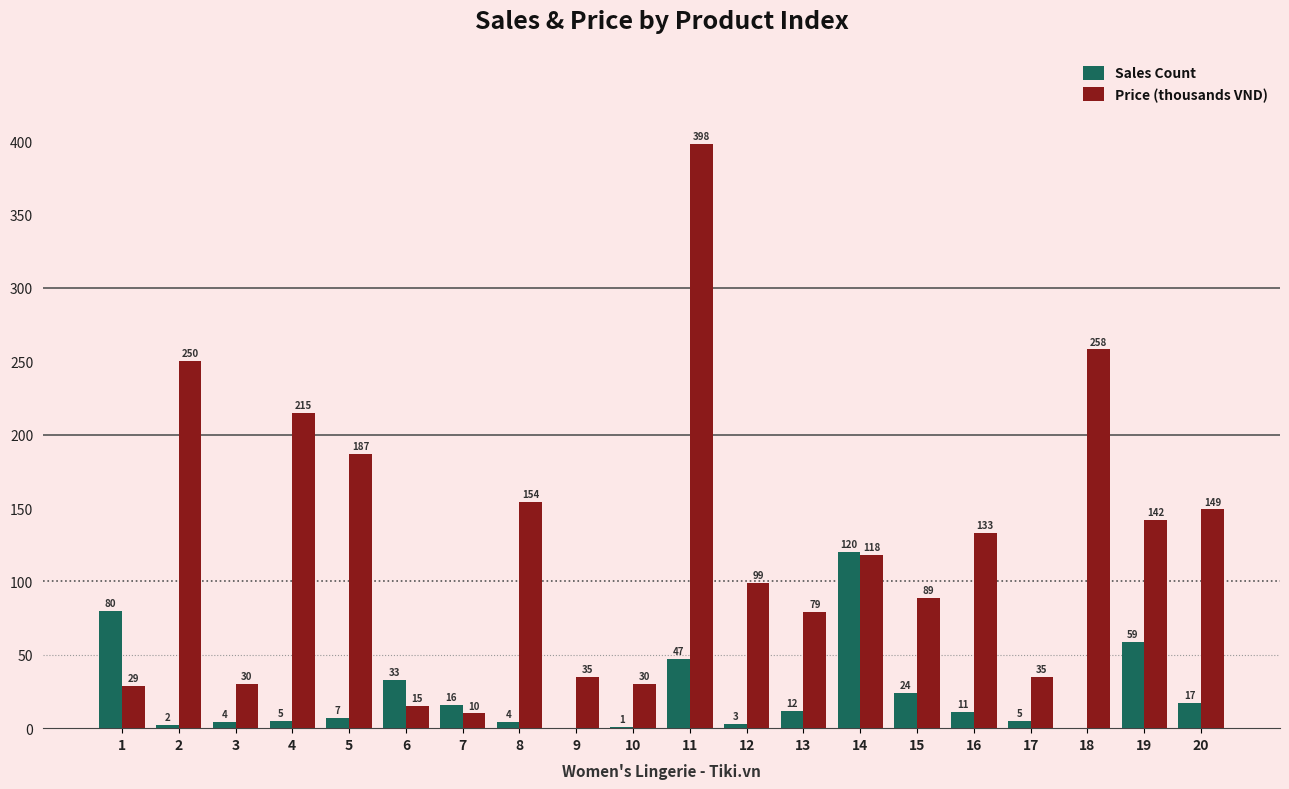

What is the highest value of the Price (thousands VND) series?

398